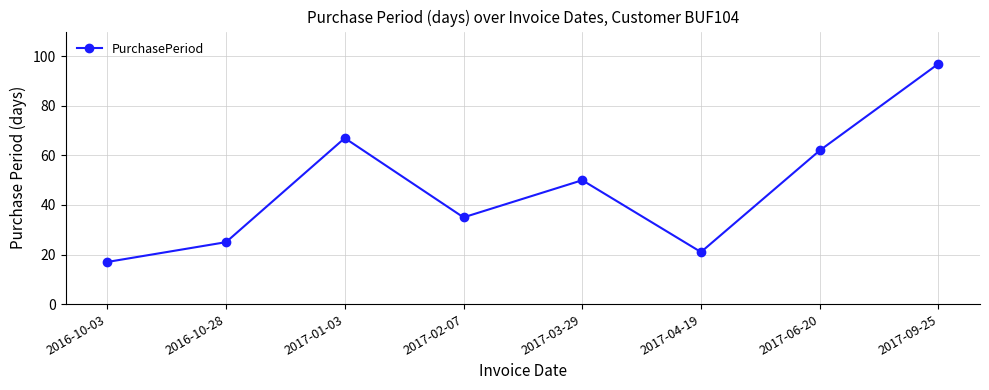

At which category does the chart reach its peak across all series?

2017-09-25